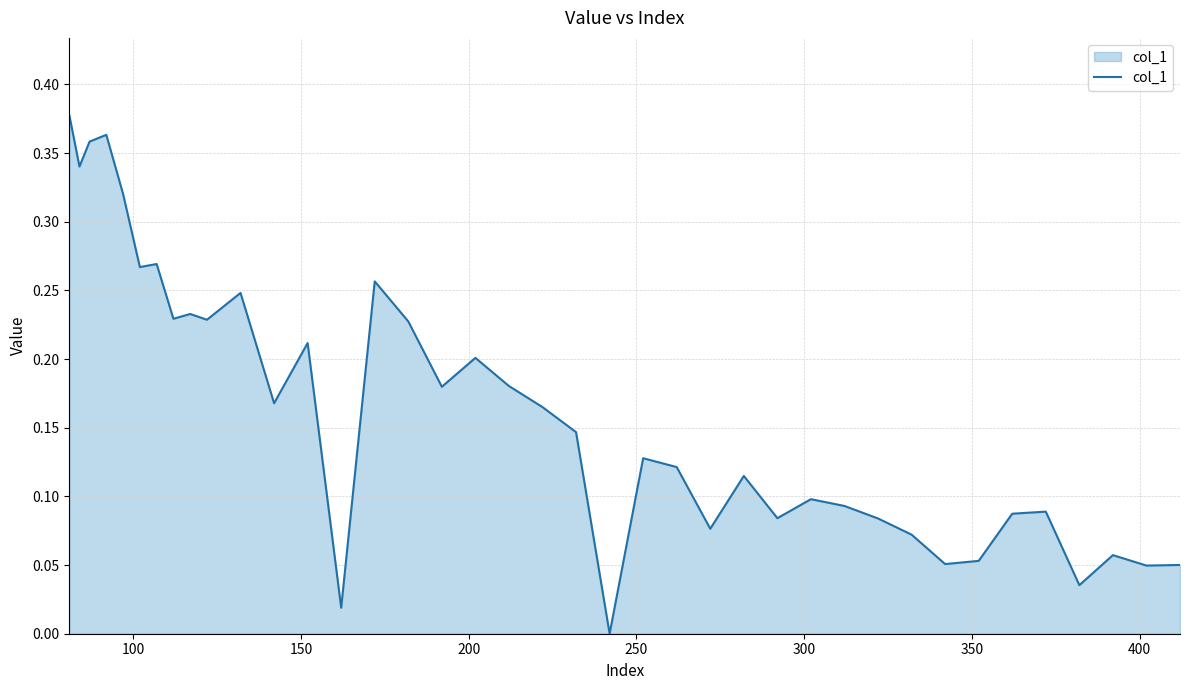

How many categories are shown in the chart?

39